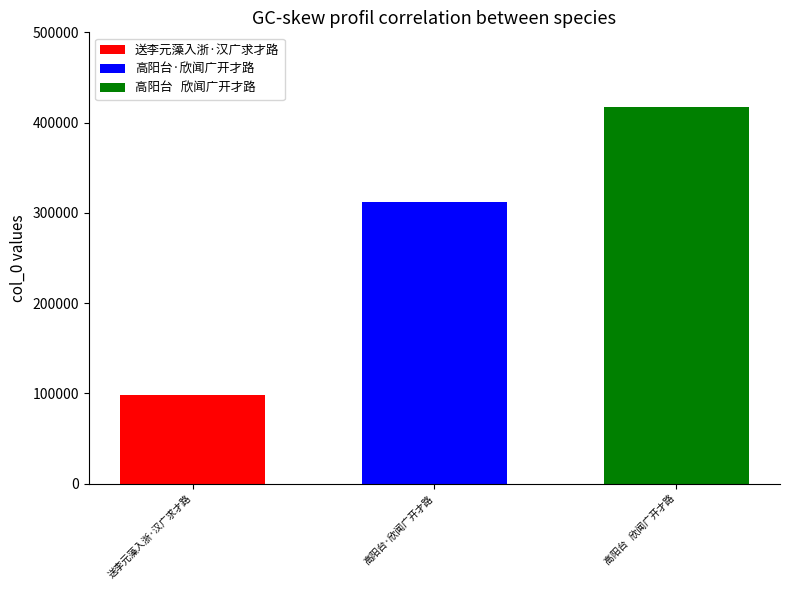

What is the difference between the highest and lowest values at 高阳台·欣闻广开才路?

319573